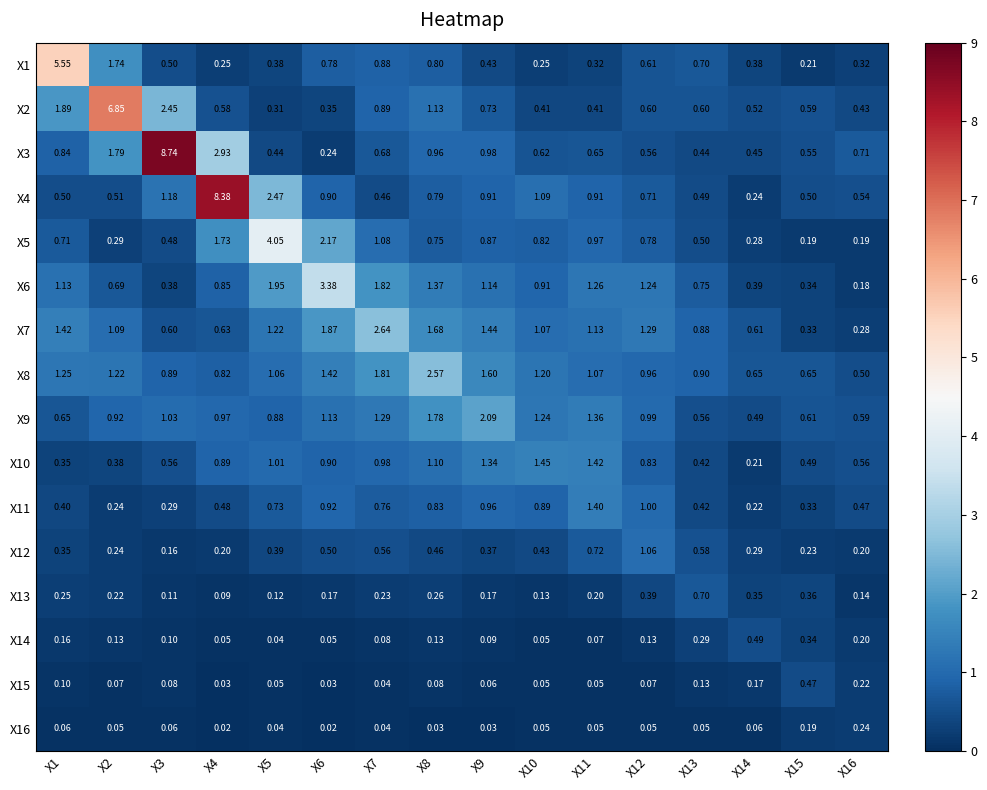

How many series are shown in this chart?

16